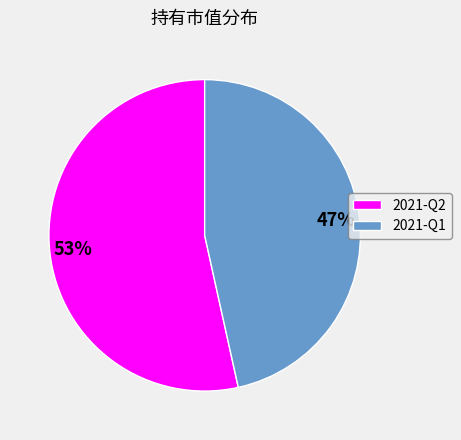

Count the number of slices in the pie.

2